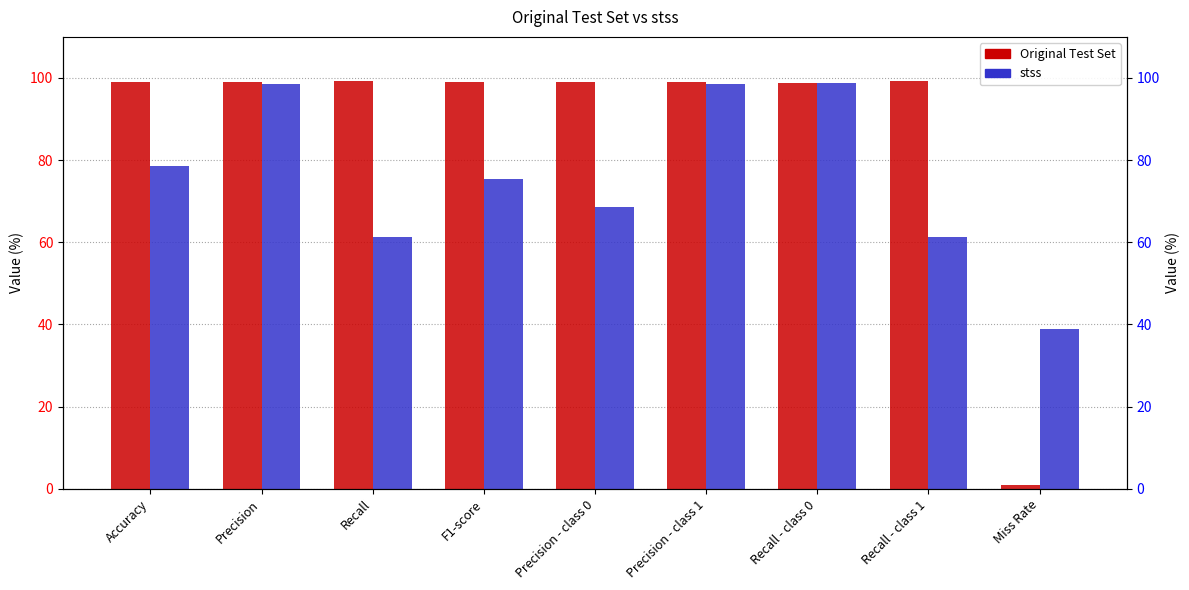

Which category has the lowest value in the Original Test Set series?

Miss Rate